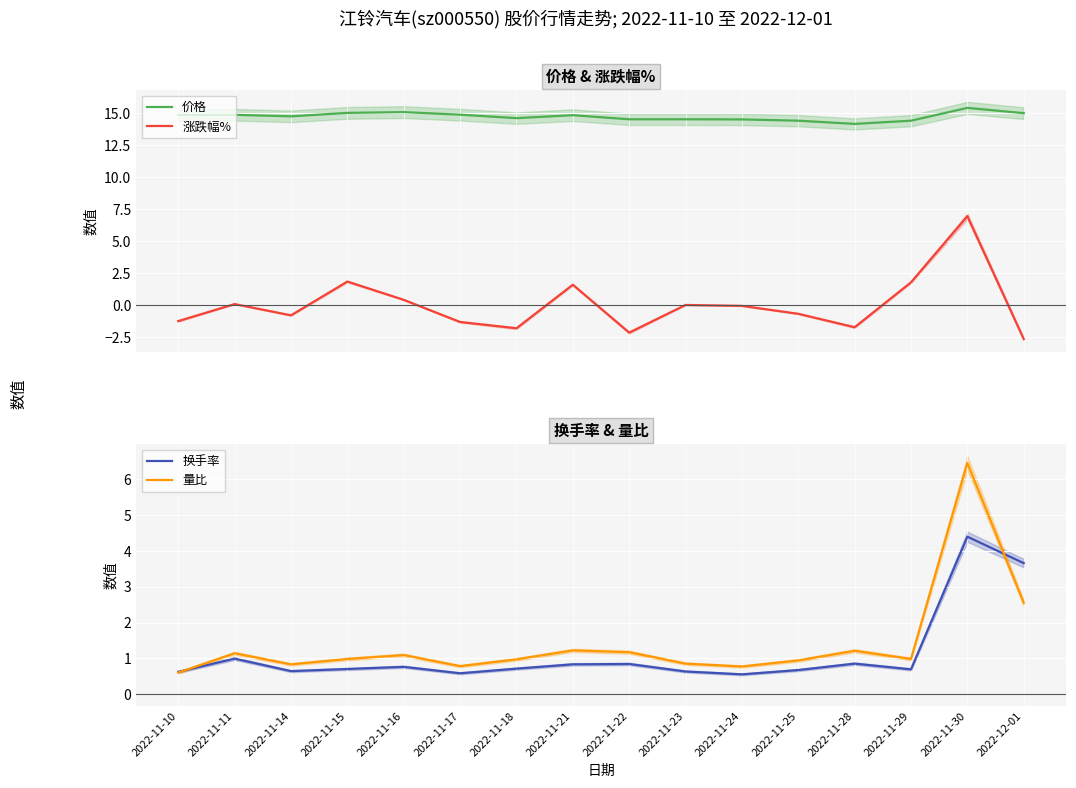

Where does the 涨跌幅% series first go above 0?

2022-11-11